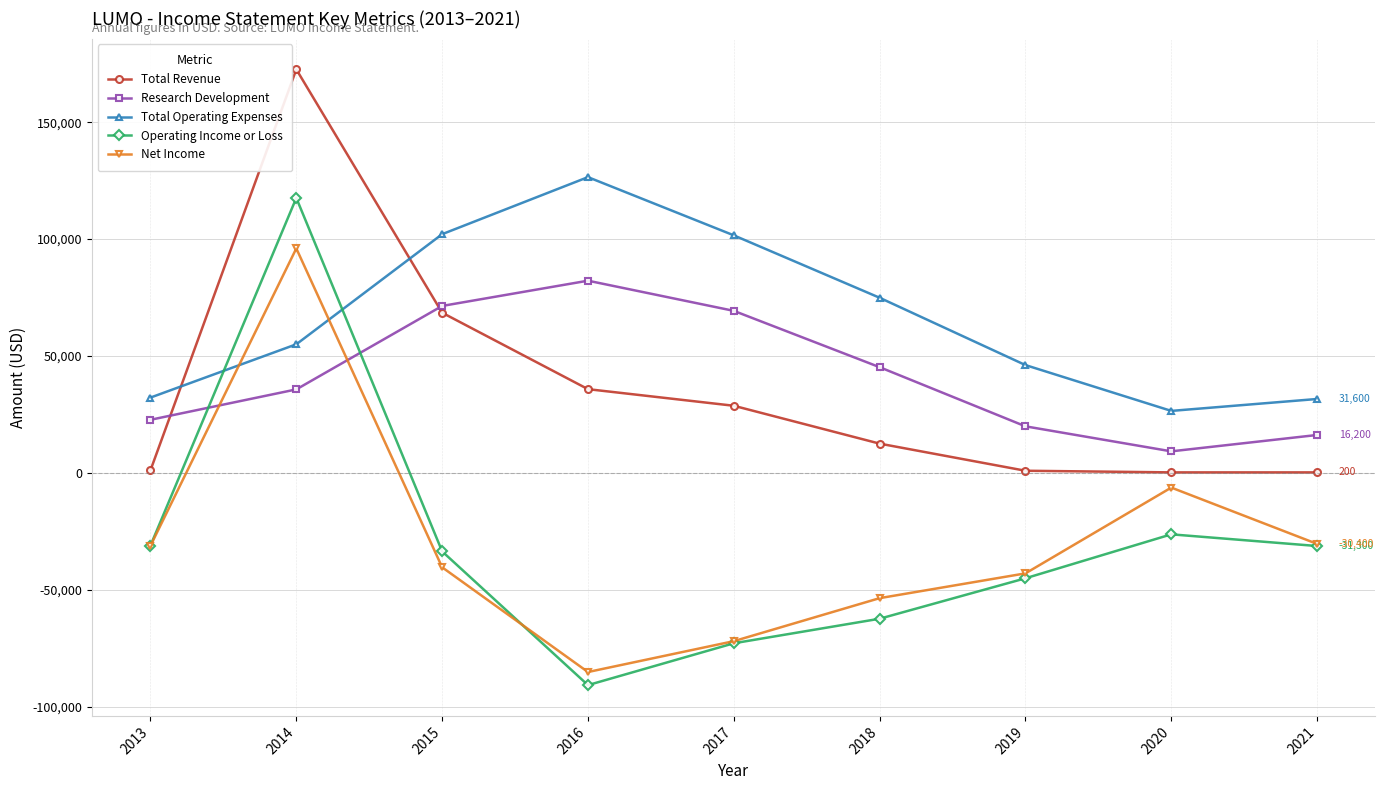

At which label is Net Income closest to 5400?

2020